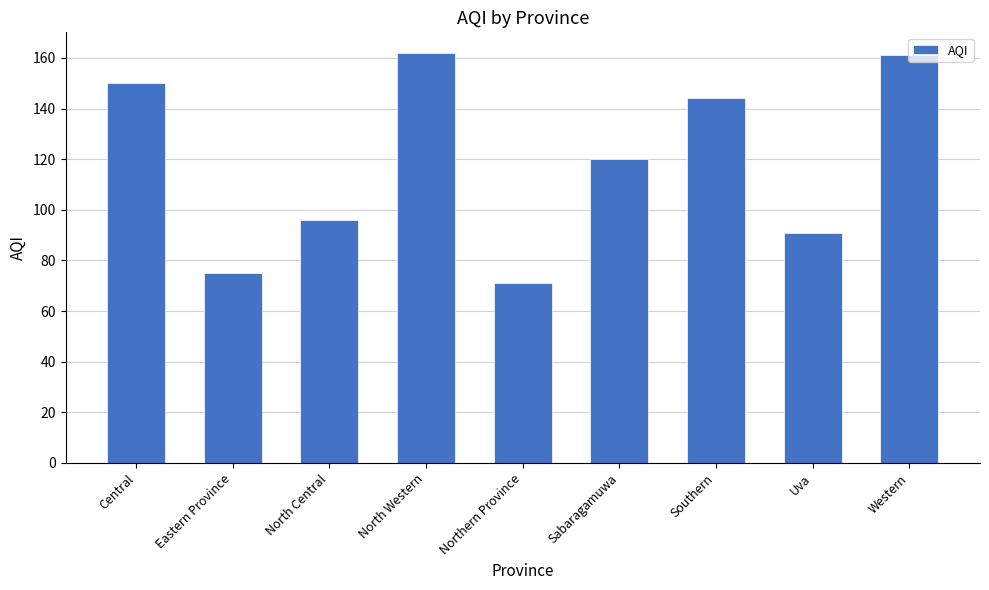

What is the value of the 2nd bar from the left?

75